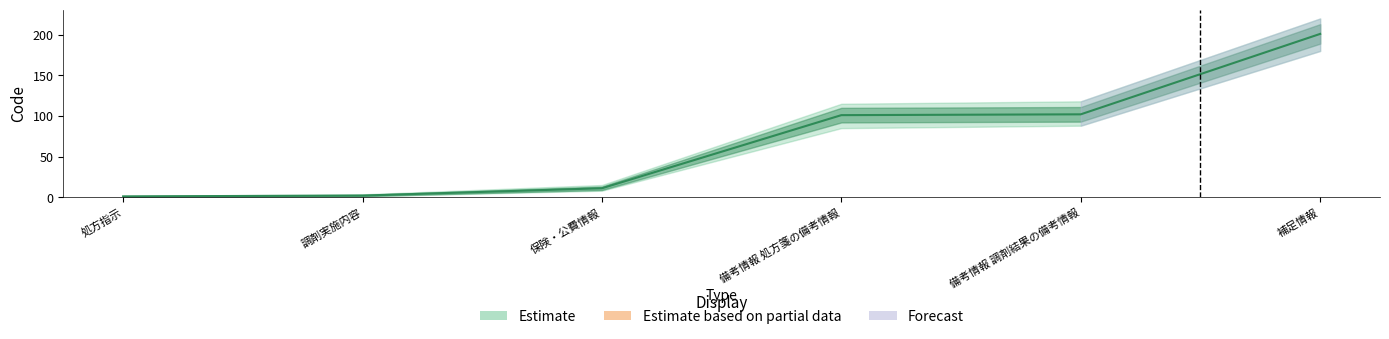

At which label is the value closest to 101?

備考情報 処方箋の備考情報